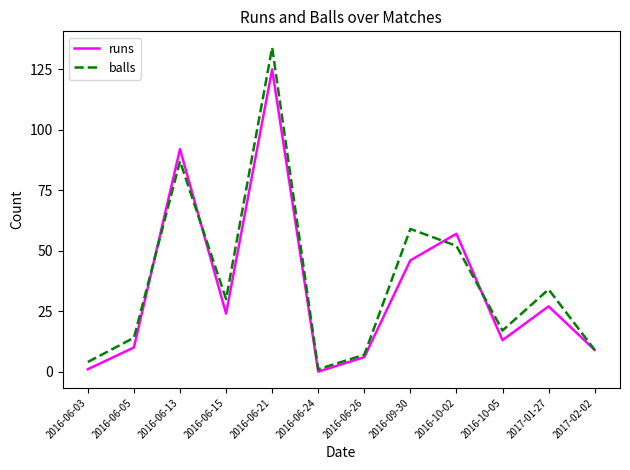

Between 2016-06-26 and 2017-01-27, which series saw the biggest shift?

balls